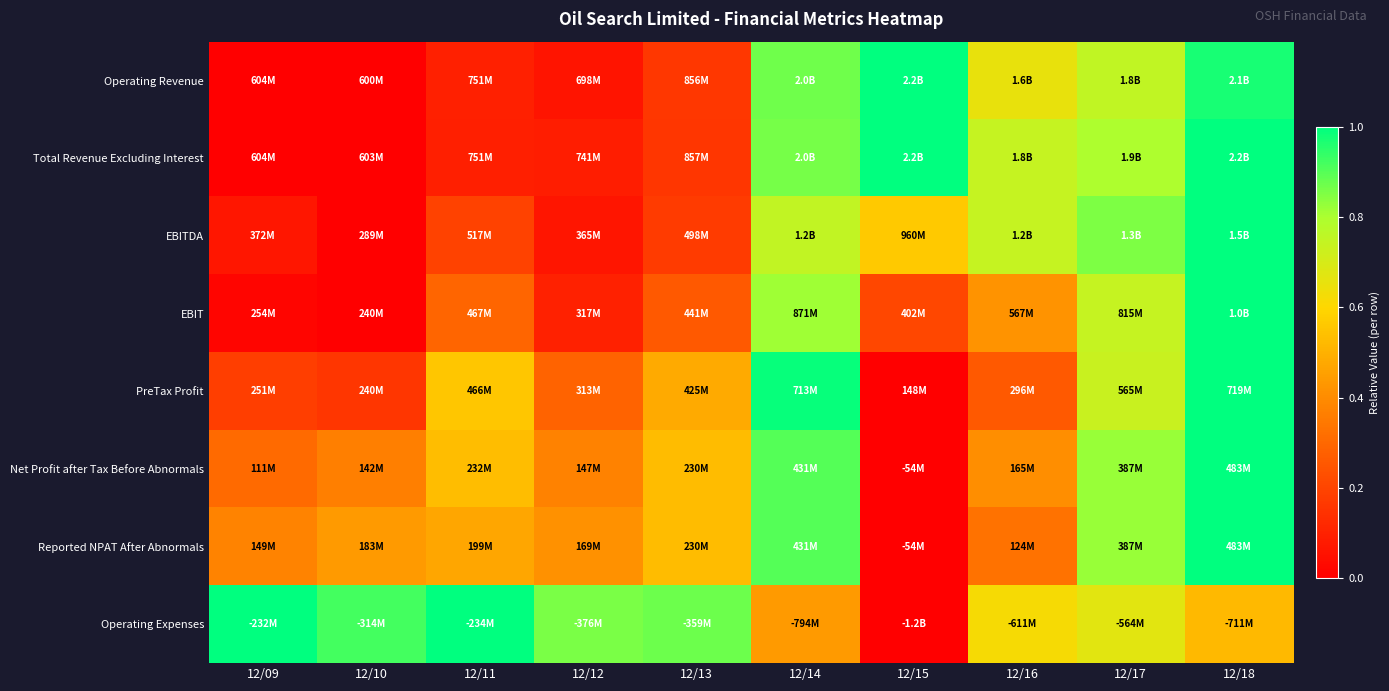

At how many categories does at least one series exceed 0?

10